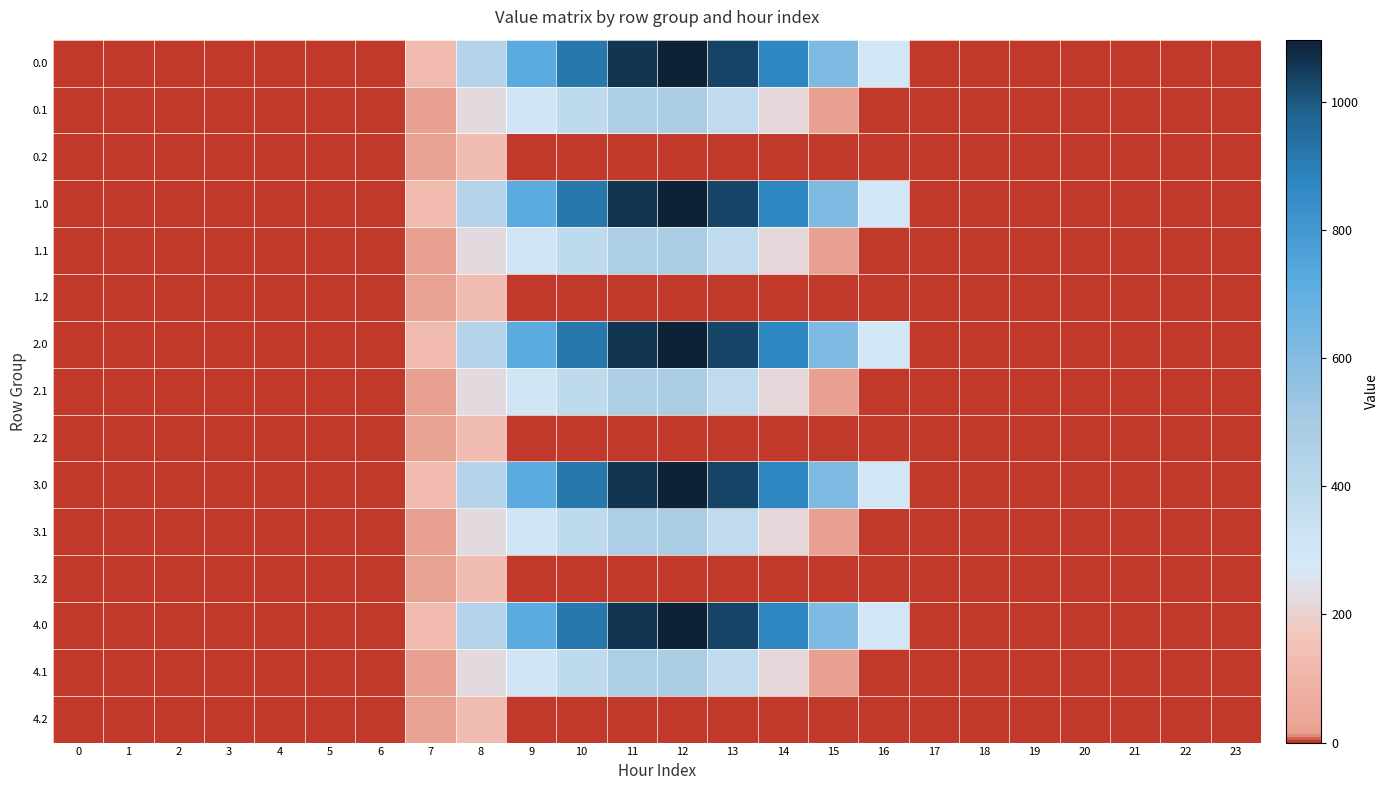

Reading left to right, extract all data points from this chart.

0.0: 0=0.0	1=0.0	2=0.0	3=0.0	4=0.0	5=0.0	6=0.0	7=120.6	8=430.3	9=716.9	10=916.2	11=1060.3	12=1096.7	13=1032.9	14=870.6	15=615.9	16=294.5	17=0.0	18=0.0	19=0.0	20=0.0	21=0.0	22=0.0	23=0.0
0.1: 0=0.0	1=0.0	2=0.0	3=0.0	4=0.0	5=0.0	6=0.0	7=17.7	8=227.5	9=295.9	10=388.1	11=471.7	12=485.4	13=382.7	14=219.2	15=17.3	16=0.0	17=0.0	18=0.0	19=0.0	20=0.0	21=0.0	22=0.0	23=0.0
0.2: 0=0.0	1=0.0	2=0.0	3=0.0	4=0.0	5=0.0	6=0.0	7=22.3	8=134.2	9=0.0	10=0.0	11=0.0	12=0.0	13=0.0	14=0.0	15=0.0	16=0.0	17=0.0	18=0.0	19=0.0	20=0.0	21=0.0	22=0.0	23=0.0
1.0: 0=0.0	1=0.0	2=0.0	3=0.0	4=0.0	5=0.0	6=0.0	7=120.6	8=430.3	9=716.9	10=916.2	11=1060.3	12=1096.7	13=1032.9	14=870.6	15=615.9	16=294.5	17=0.0	18=0.0	19=0.0	20=0.0	21=0.0	22=0.0	23=0.0
1.1: 0=0.0	1=0.0	2=0.0	3=0.0	4=0.0	5=0.0	6=0.0	7=17.7	8=227.5	9=295.9	10=388.1	11=471.7	12=485.4	13=382.7	14=219.2	15=17.3	16=0.0	17=0.0	18=0.0	19=0.0	20=0.0	21=0.0	22=0.0	23=0.0
1.2: 0=0.0	1=0.0	2=0.0	3=0.0	4=0.0	5=0.0	6=0.0	7=22.3	8=134.2	9=0.0	10=0.0	11=0.0	12=0.0	13=0.0	14=0.0	15=0.0	16=0.0	17=0.0	18=0.0	19=0.0	20=0.0	21=0.0	22=0.0	23=0.0
2.0: 0=0.0	1=0.0	2=0.0	3=0.0	4=0.0	5=0.0	6=0.0	7=120.6	8=430.3	9=716.9	10=916.2	11=1060.3	12=1096.7	13=1032.9	14=870.6	15=615.9	16=294.5	17=0.0	18=0.0	19=0.0	20=0.0	21=0.0	22=0.0	23=0.0
2.1: 0=0.0	1=0.0	2=0.0	3=0.0	4=0.0	5=0.0	6=0.0	7=17.7	8=227.5	9=295.9	10=388.1	11=471.7	12=485.4	13=382.7	14=219.2	15=17.3	16=0.0	17=0.0	18=0.0	19=0.0	20=0.0	21=0.0	22=0.0	23=0.0
2.2: 0=0.0	1=0.0	2=0.0	3=0.0	4=0.0	5=0.0	6=0.0	7=22.3	8=134.2	9=0.0	10=0.0	11=0.0	12=0.0	13=0.0	14=0.0	15=0.0	16=0.0	17=0.0	18=0.0	19=0.0	20=0.0	21=0.0	22=0.0	23=0.0
3.0: 0=0.0	1=0.0	2=0.0	3=0.0	4=0.0	5=0.0	6=0.0	7=120.6	8=430.3	9=716.9	10=916.2	11=1060.3	12=1096.7	13=1032.9	14=870.6	15=615.9	16=294.5	17=0.0	18=0.0	19=0.0	20=0.0	21=0.0	22=0.0	23=0.0
3.1: 0=0.0	1=0.0	2=0.0	3=0.0	4=0.0	5=0.0	6=0.0	7=17.7	8=227.5	9=295.9	10=388.1	11=471.7	12=485.4	13=382.7	14=219.2	15=17.3	16=0.0	17=0.0	18=0.0	19=0.0	20=0.0	21=0.0	22=0.0	23=0.0
3.2: 0=0.0	1=0.0	2=0.0	3=0.0	4=0.0	5=0.0	6=0.0	7=22.3	8=134.2	9=0.0	10=0.0	11=0.0	12=0.0	13=0.0	14=0.0	15=0.0	16=0.0	17=0.0	18=0.0	19=0.0	20=0.0	21=0.0	22=0.0	23=0.0
4.0: 0=0.0	1=0.0	2=0.0	3=0.0	4=0.0	5=0.0	6=0.0	7=120.6	8=430.3	9=716.9	10=916.2	11=1060.3	12=1096.7	13=1032.9	14=870.6	15=615.9	16=294.5	17=0.0	18=0.0	19=0.0	20=0.0	21=0.0	22=0.0	23=0.0
4.1: 0=0.0	1=0.0	2=0.0	3=0.0	4=0.0	5=0.0	6=0.0	7=17.7	8=227.5	9=295.9	10=388.1	11=471.7	12=485.4	13=382.7	14=219.2	15=17.3	16=0.0	17=0.0	18=0.0	19=0.0	20=0.0	21=0.0	22=0.0	23=0.0
4.2: 0=0.0	1=0.0	2=0.0	3=0.0	4=0.0	5=0.0	6=0.0	7=22.3	8=134.2	9=0.0	10=0.0	11=0.0	12=0.0	13=0.0	14=0.0	15=0.0	16=0.0	17=0.0	18=0.0	19=0.0	20=0.0	21=0.0	22=0.0	23=0.0